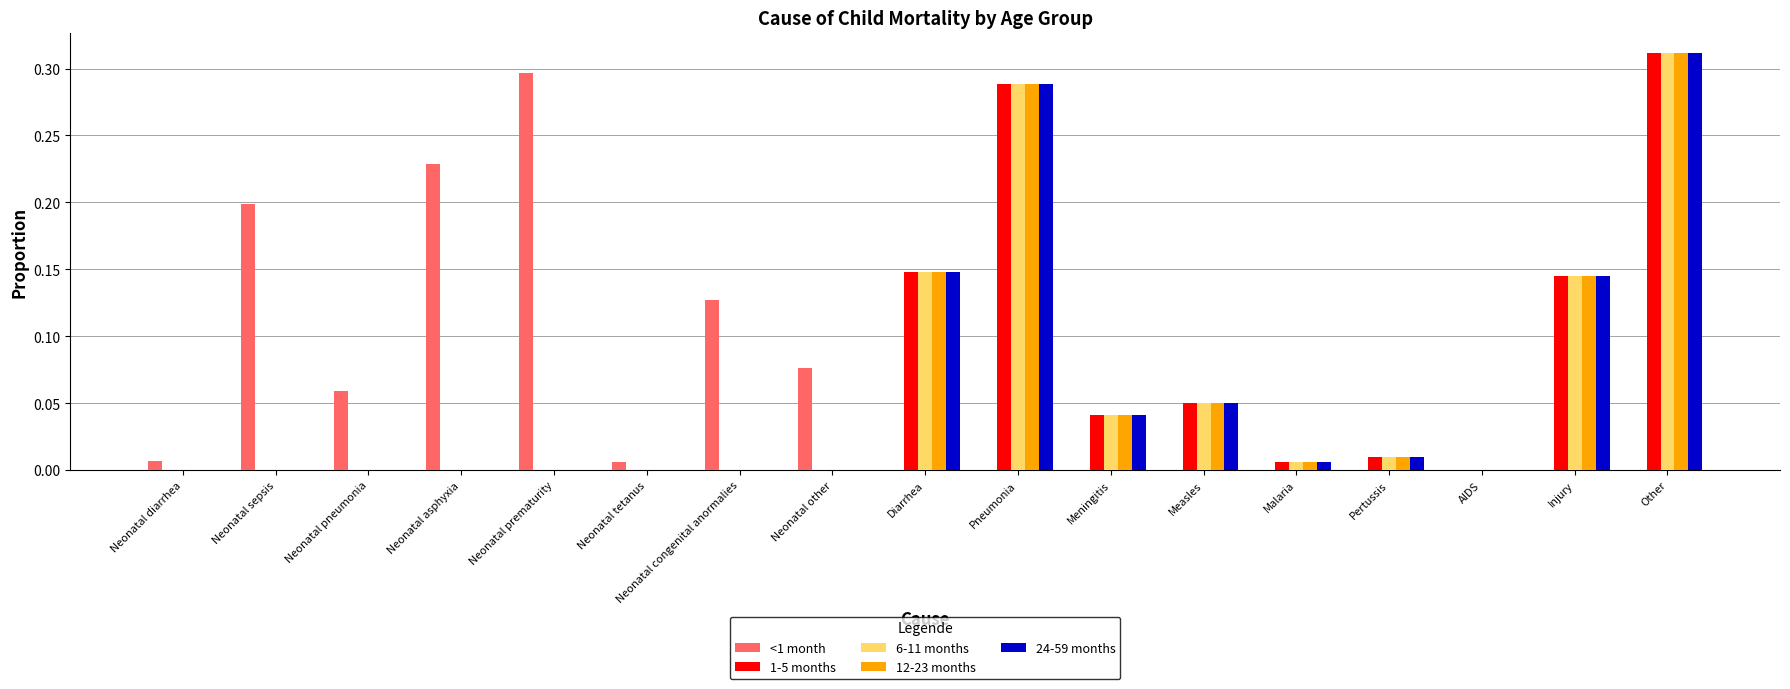

At which category is the sum across all series the highest?

Other